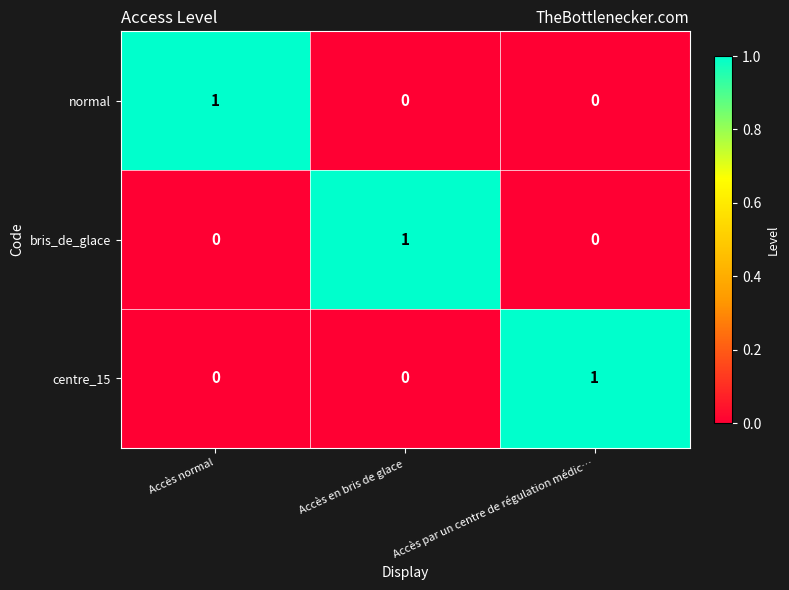

How many distinct data groups are displayed?

3